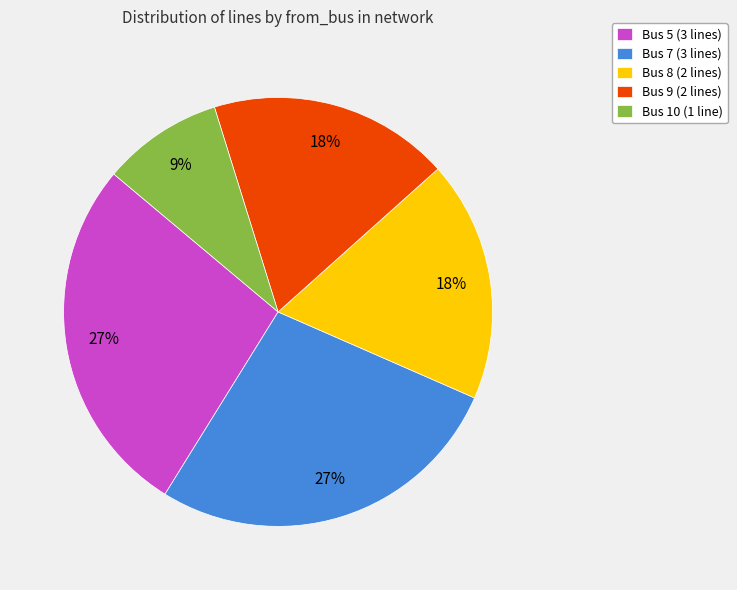

What is the ratio of the value at Bus 9 to the value at Bus 7?

0.7